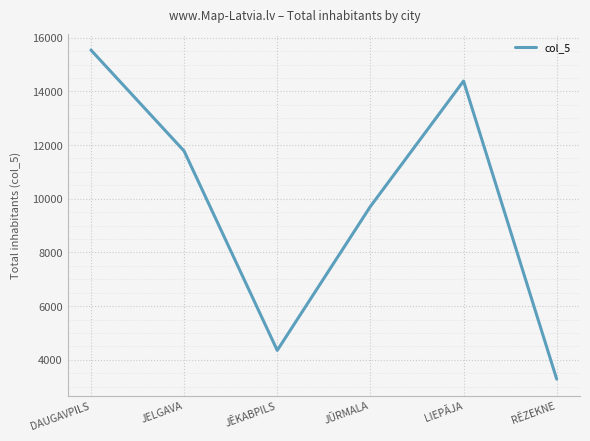

At which label does the data first exceed 11778?

DAUGAVPILS